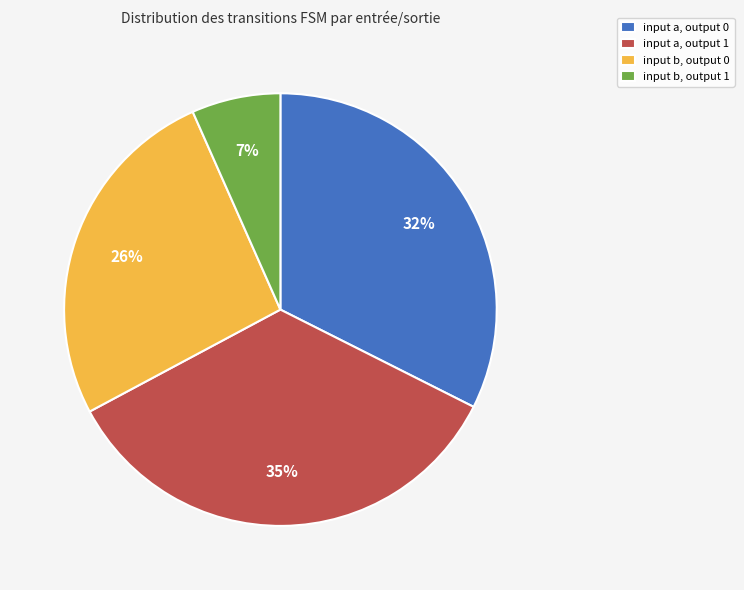

Is there any slice that represents more than half of the pie?

No